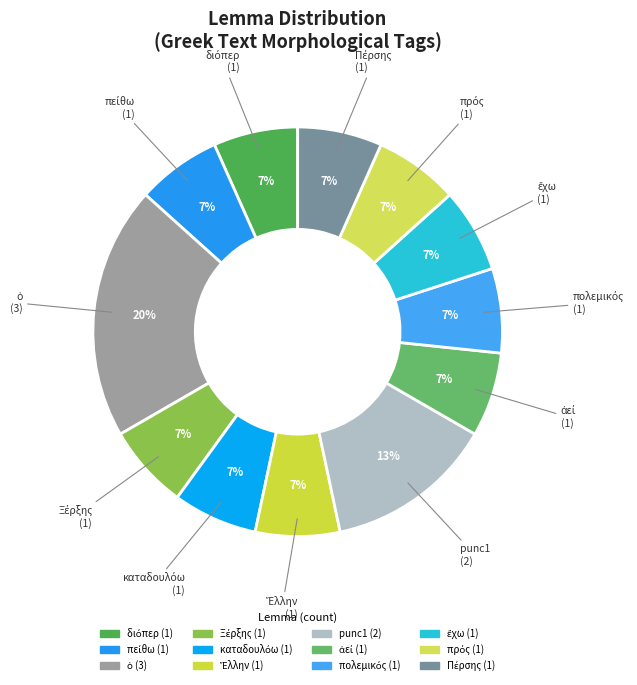

How many slices are in this pie chart?

12